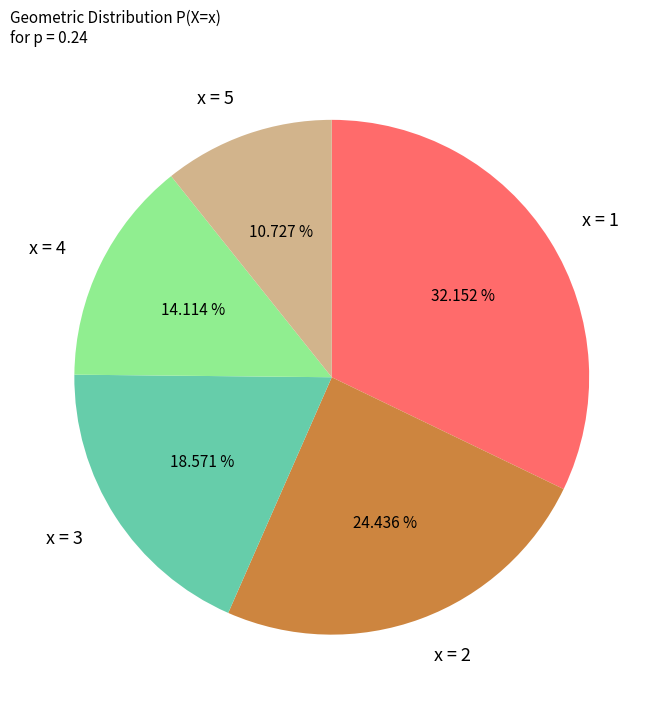

Which has a higher value, x = 4 or x = 2?

x = 2